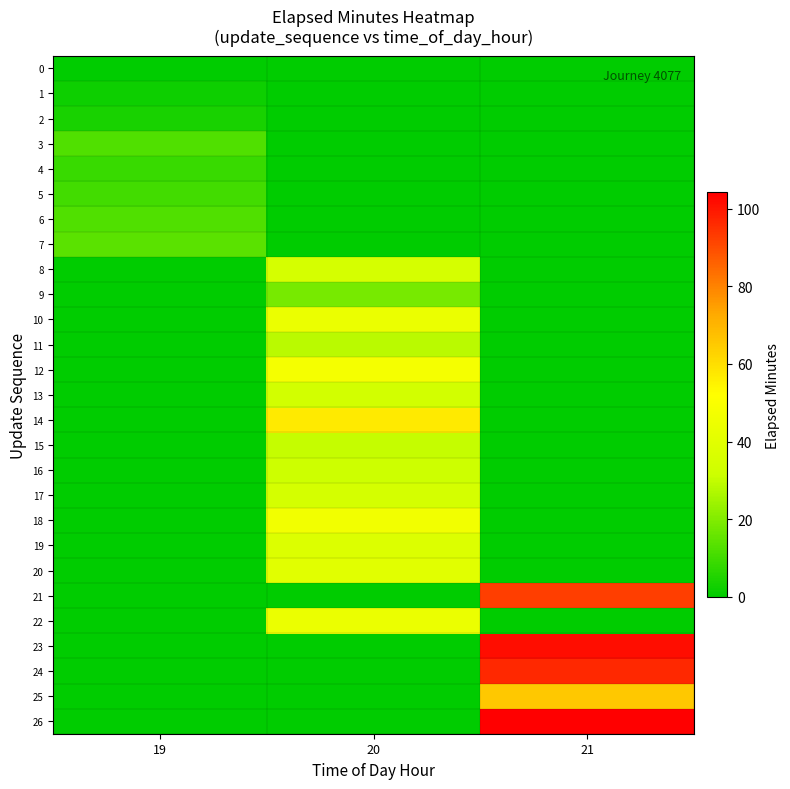

Rank the series at 21 from highest to lowest value.

26, 23, 24, 21, 25, 0, 1, 2, 3, 4, 5, 6, 7, 8, 9, 10, 11, 12, 13, 14, 15, 16, 17, 18, 19, 20, 22